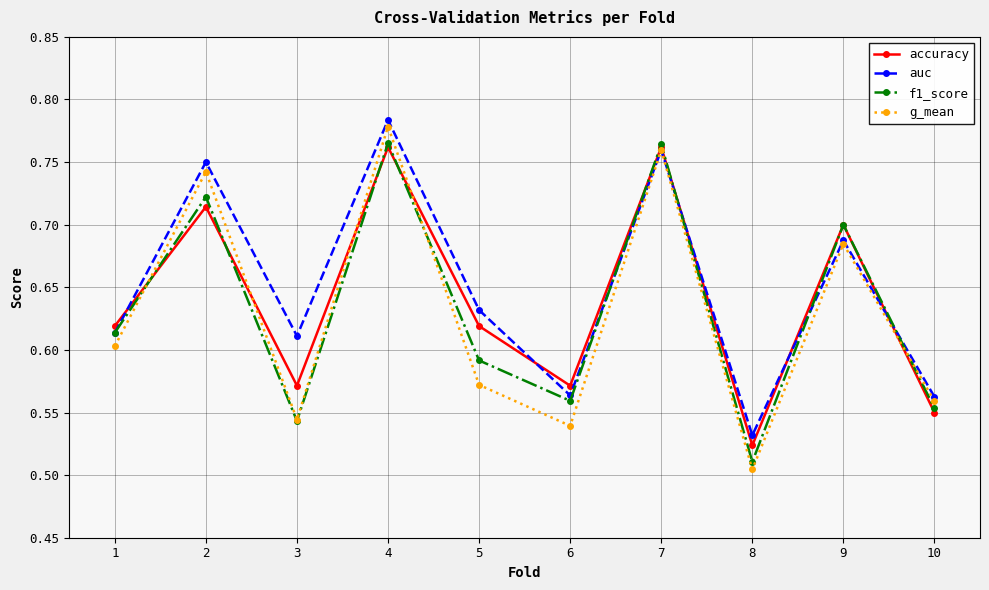

Is this an area chart (filled region under the line)?

No